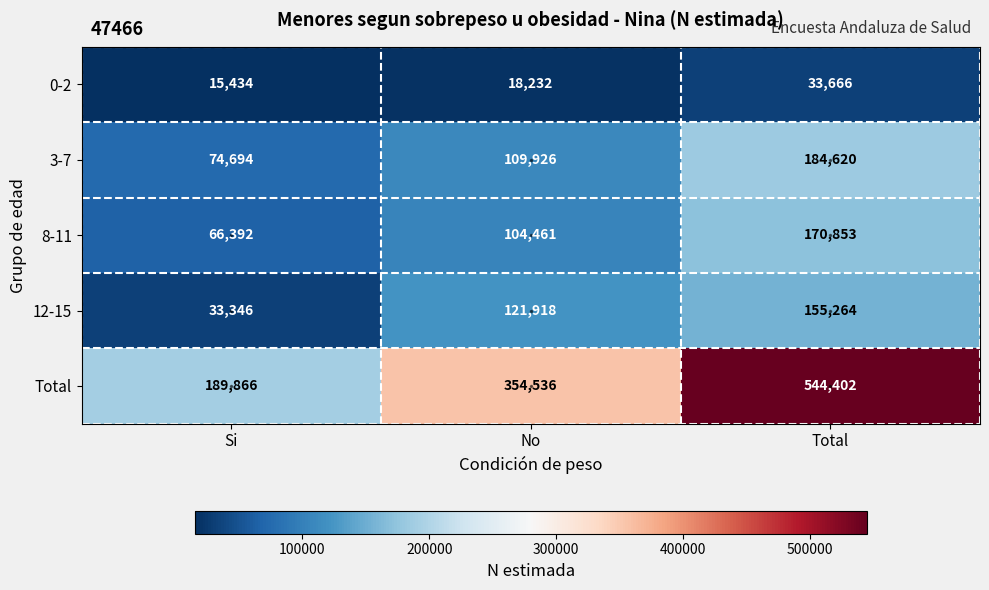

Between No and Total, which series saw the biggest shift?

Total